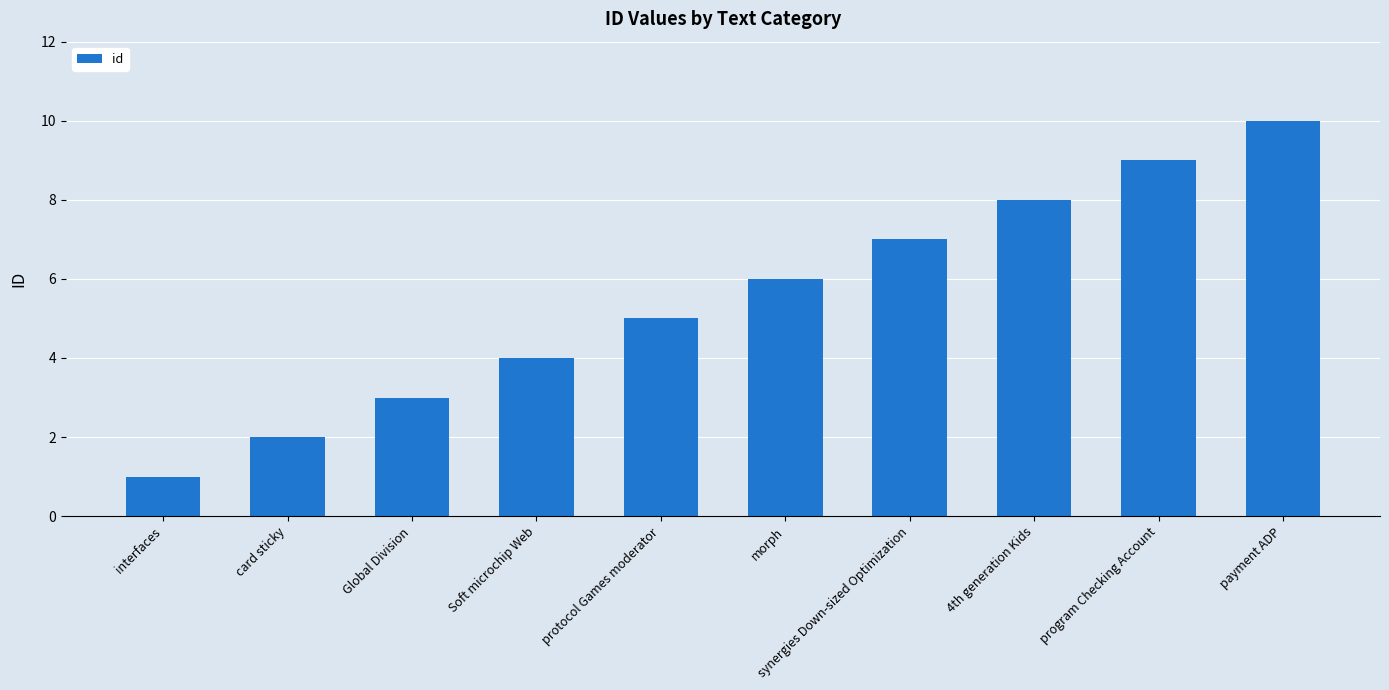

What is the change in value from 4th generation Kids to payment ADP?

+2